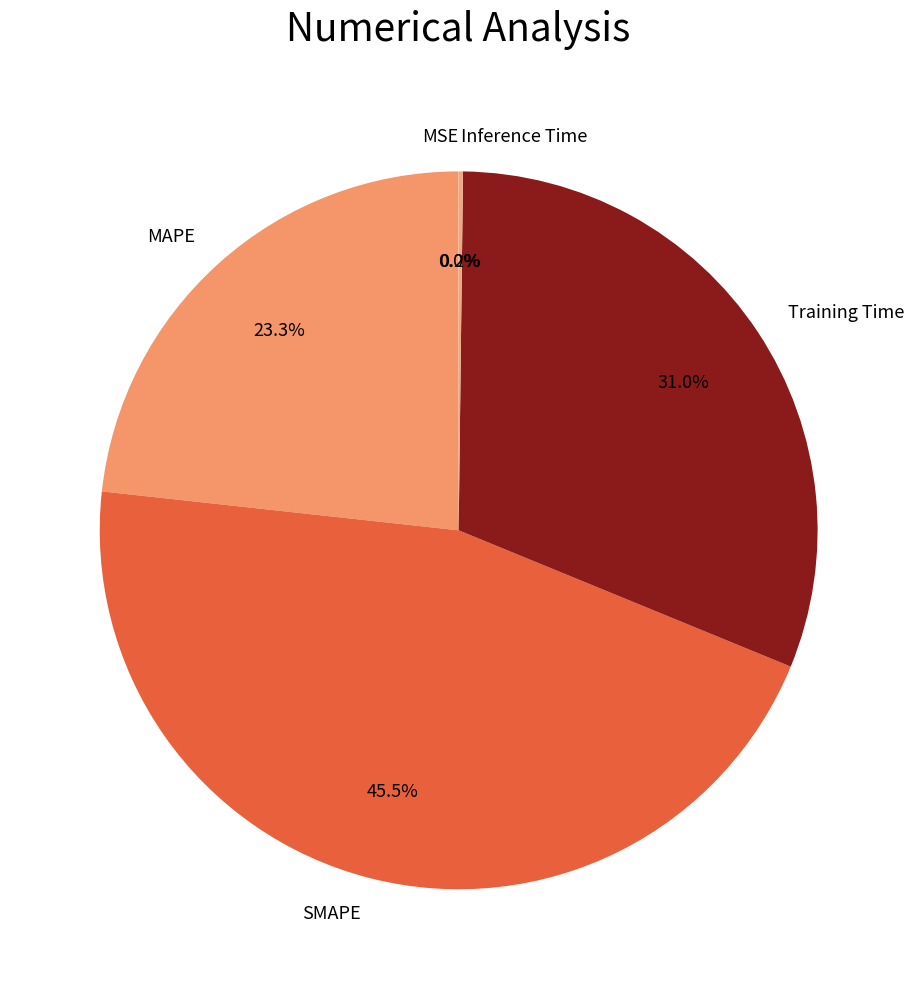

Which slice is the largest?

SMAPE